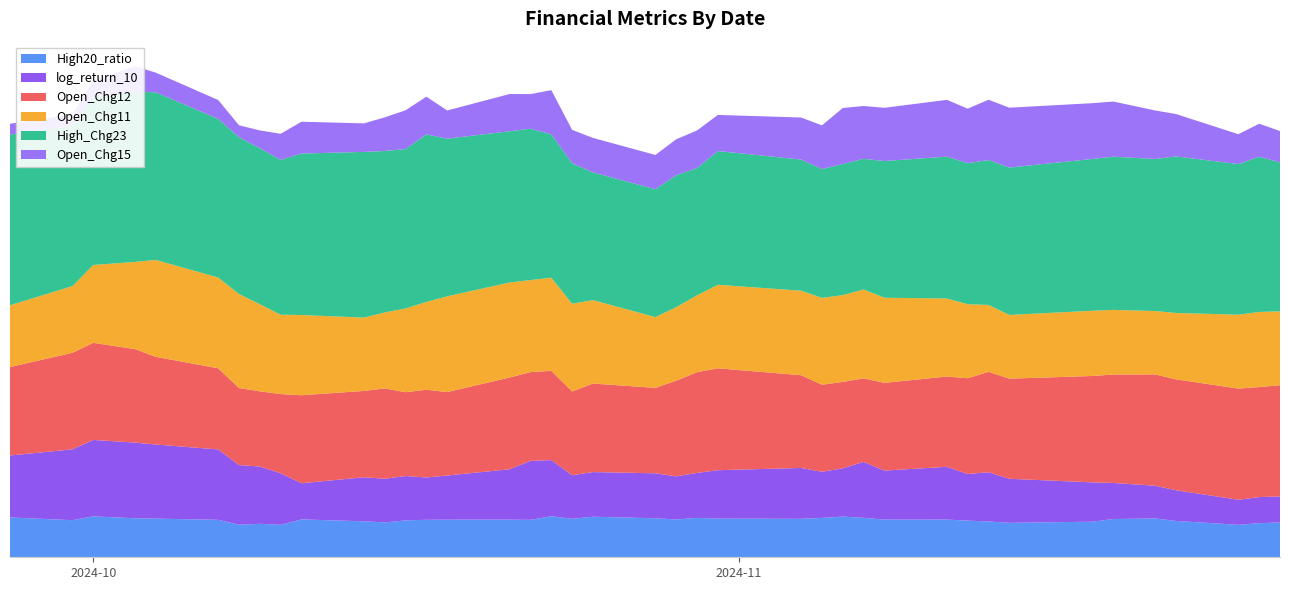

Reading right to left, list all the values displayed in this chart.

High20_ratio: 0.0	0.0	0.0	0.0	0.0	0.0	0.0	0.0	0.0	0.0	0.0	0.0	0.0	0.0	0.0	0.0	0.0	0.0	0.0	0.0	0.0	0.0	0.0	0.0	0.0	0.0	0.0	0.0	0.0	0.0	0.0	0.0	0.0	0.0	0.0	0.0	0.0	0.0	0.0	0.0
log_return_10: 0.0	0.0	0.0	0.0	0.0	0.0	0.0	0.0	0.1	0.1	0.1	0.1	0.1	0.1	0.1	0.1	0.1	0.1	0.0	0.1	0.1	0.0	0.1	0.1	0.1	0.0	0.0	0.1	0.0	0.0	0.0	0.1	0.1	0.1	0.1	0.1	0.1	0.1	0.1	0.1
Open_Chg12: 0.1	0.1	0.1	0.1	0.1	0.1	0.1	0.1	0.1	0.1	0.1	0.1	0.1	0.1	0.1	0.1	0.1	0.1	0.1	0.1	0.1	0.1	0.1	0.1	0.1	0.1	0.1	0.1	0.1	0.1	0.1	0.1	0.1	0.1	0.1	0.1	0.1	0.1	0.1	0.1
Open_Chg11: 0.1	0.1	0.1	0.1	0.1	0.1	0.1	0.1	0.1	0.1	0.1	0.1	0.1	0.1	0.1	0.1	0.1	0.1	0.1	0.1	0.1	0.1	0.1	0.1	0.1	0.1	0.1	0.1	0.1	0.1	0.1	0.1	0.1	0.1	0.1	0.1	0.1	0.1	0.1	0.1
High_Chg23: 0.2	0.2	0.2	0.2	0.2	0.2	0.2	0.2	0.2	0.2	0.2	0.2	0.1	0.1	0.1	0.1	0.2	0.1	0.1	0.1	0.1	0.2	0.2	0.2	0.2	0.2	0.2	0.2	0.2	0.2	0.2	0.2	0.2	0.2	0.2	0.2	0.2	0.2	0.2	0.2
Open_Chg15: 0.0	0.0	0.0	0.0	0.1	0.1	0.1	0.1	0.1	0.1	0.1	0.1	0.1	0.1	0.0	0.0	0.0	0.0	0.0	0.0	0.0	0.0	0.0	0.0	0.0	0.0	0.0	0.0	0.0	0.0	0.0	0.0	0.0	0.0	0.0	0.0	0.0	0.0	0.0	0.0